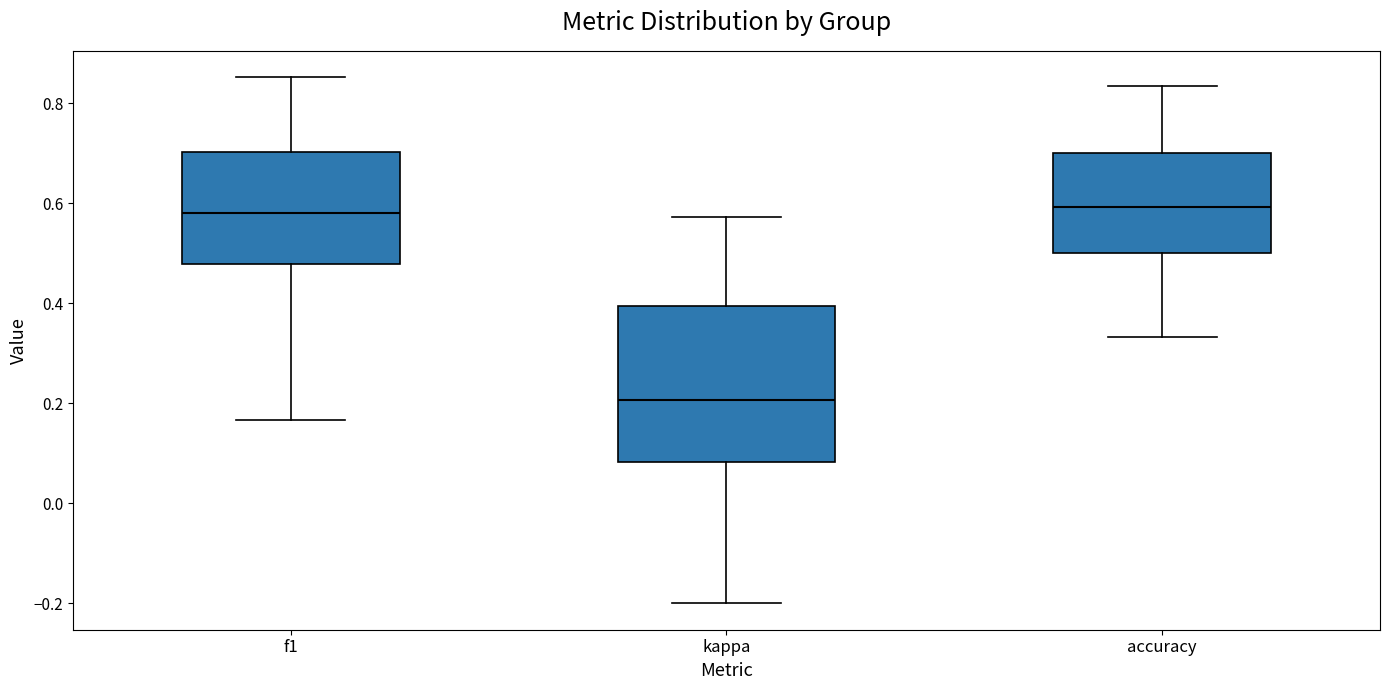

Where is the lower edge of the box for accuracy on the y-axis? The values are not printed on the chart, so give them approximately, as read against the axis.

0.50